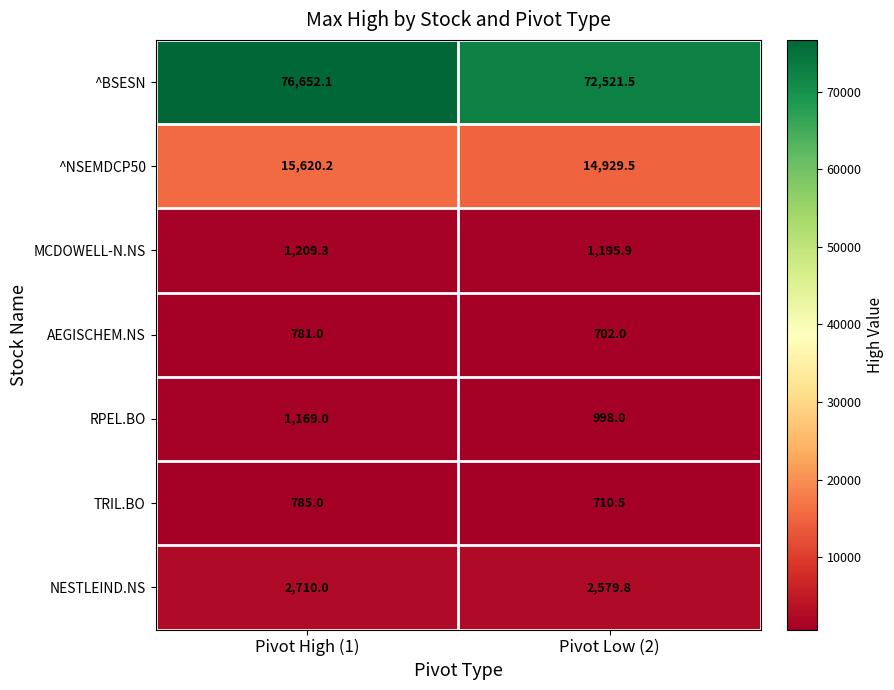

The value of ^BSESN at Pivot High (1) is 128025.0. True or false?

False